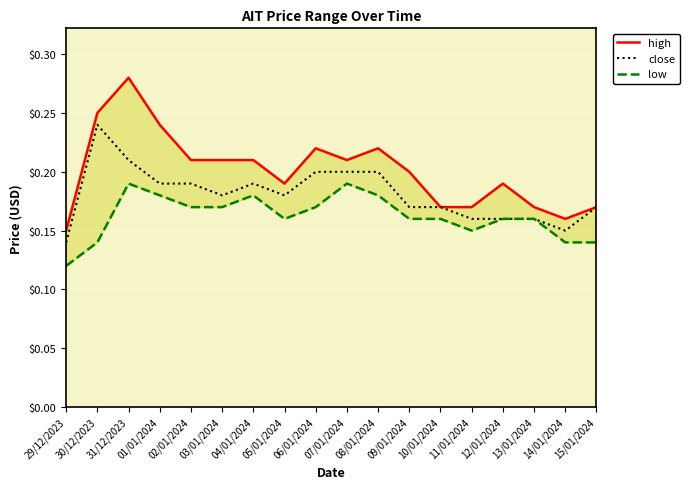

Is the value of high at 07/01/2024 greater than the value of low at 01/01/2024?

Yes